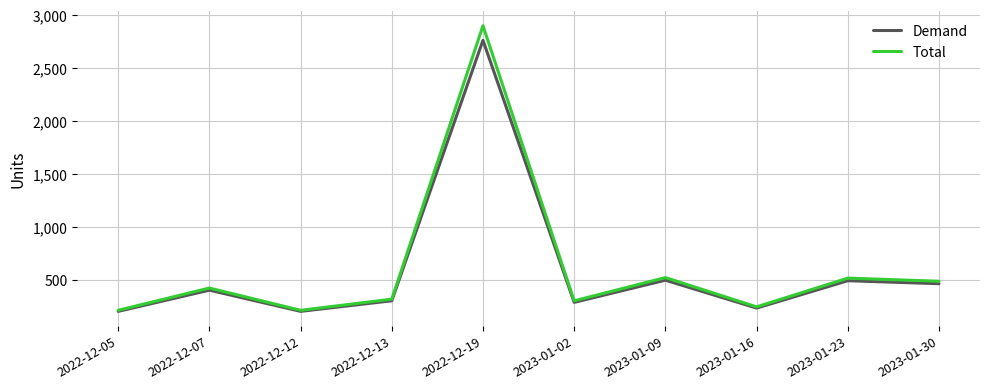

Is this an area chart (filled region under the line)?

No